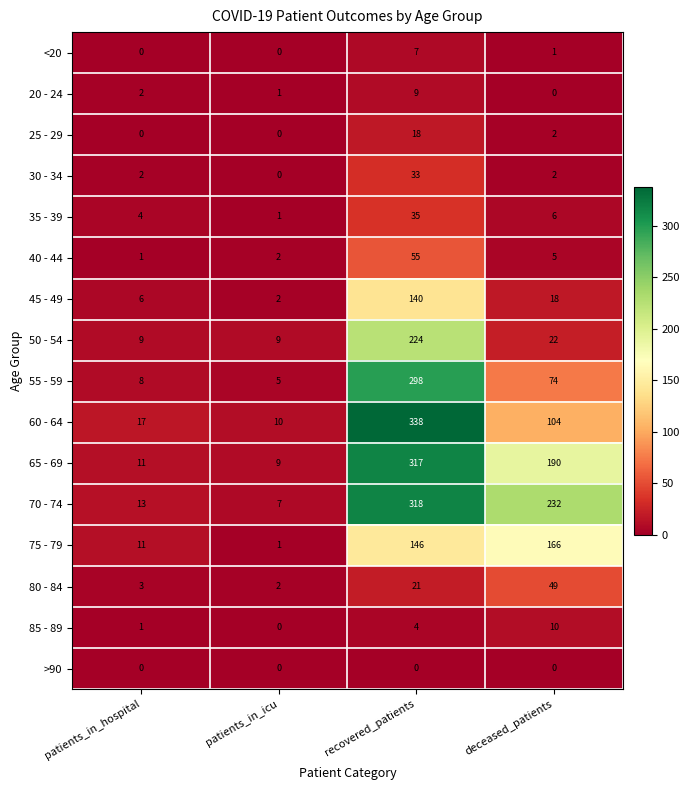

The value of 60 - 64 at patients_in_hospital is 17. True or false?

True